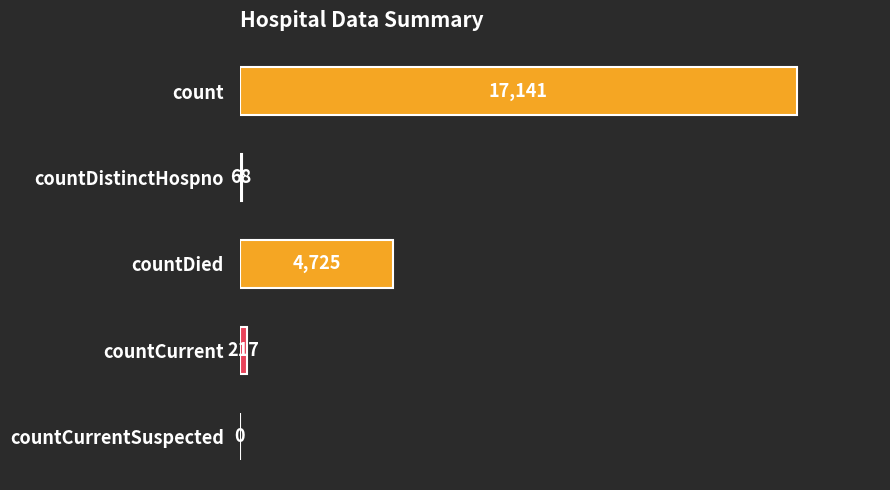

Where is the data nearest to the value 8570?

countDied